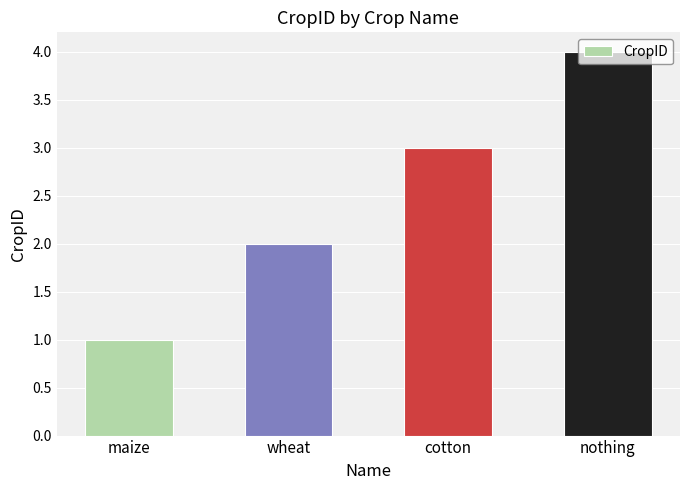

Reading left to right, extract all data points from this chart.

maize=1	wheat=2	cotton=3	nothing=4